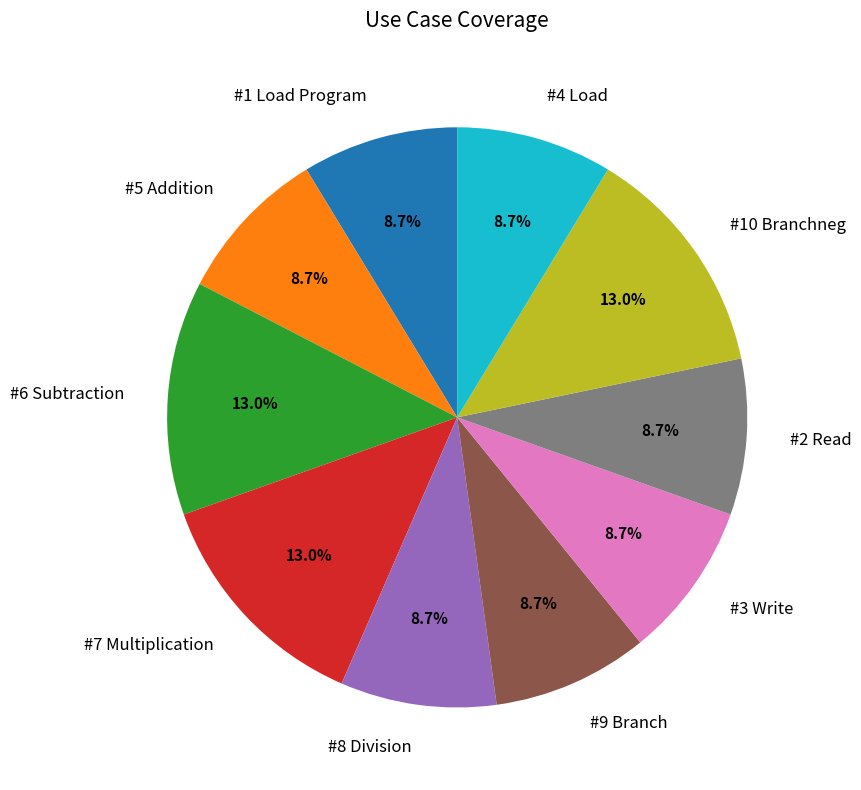

Combined, what portion of the pie is #10 Branchneg and #3 Write?

21.7%